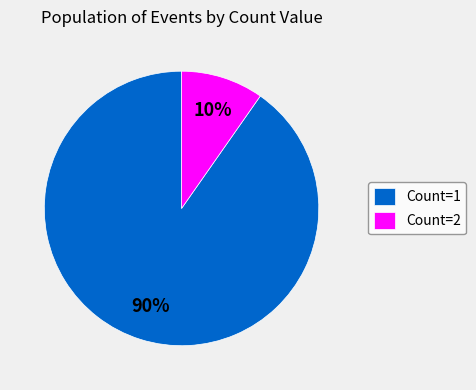

Is it true that Count=2 is 10% of the pie?

True